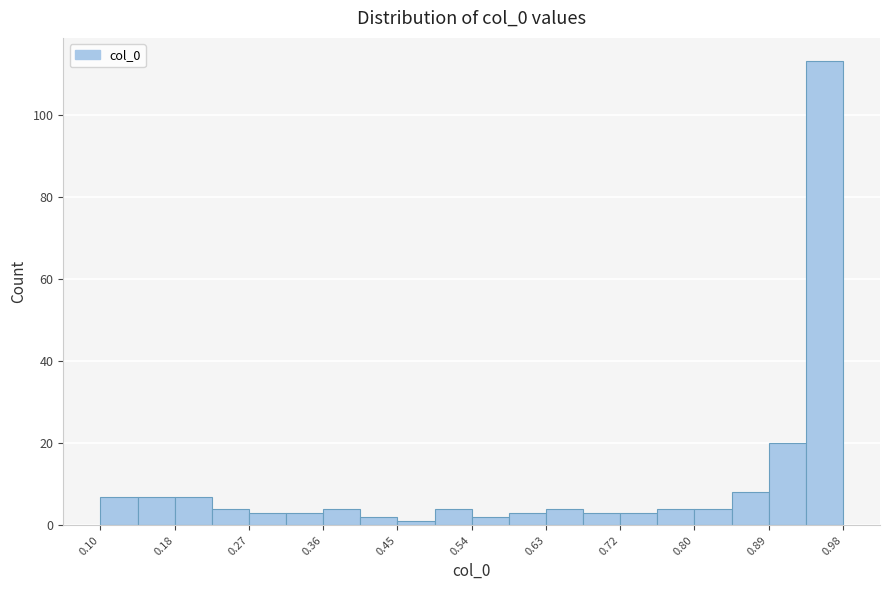

Reading left to right, transcribe this chart: for each bar, give the range it covers on the x-axis and its height. Neither the bar edges nor the heights are printed on the chart, so give them approximately, as read against the axes.

0.10 to 0.14: 8
0.14 to 0.18: 8
0.18 to 0.23: 8
0.23 to 0.27: 4
0.27 to 0.32: 4
0.32 to 0.36: 4
0.36 to 0.41: 4
0.41 to 0.45: 2
0.45 to 0.49: under 2
0.49 to 0.54: 4
0.54 to 0.58: 2
0.58 to 0.63: 4
0.63 to 0.67: 4
0.67 to 0.72: 4
0.72 to 0.76: 4
0.76 to 0.80: 4
0.80 to 0.85: 4
0.85 to 0.89: 8
0.89 to 0.94: 20
0.94 to 0.98: 114